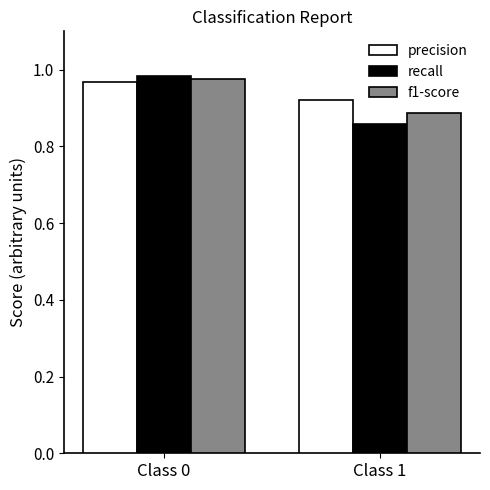

Between Class 0 and Class 1, which series saw the biggest shift?

recall